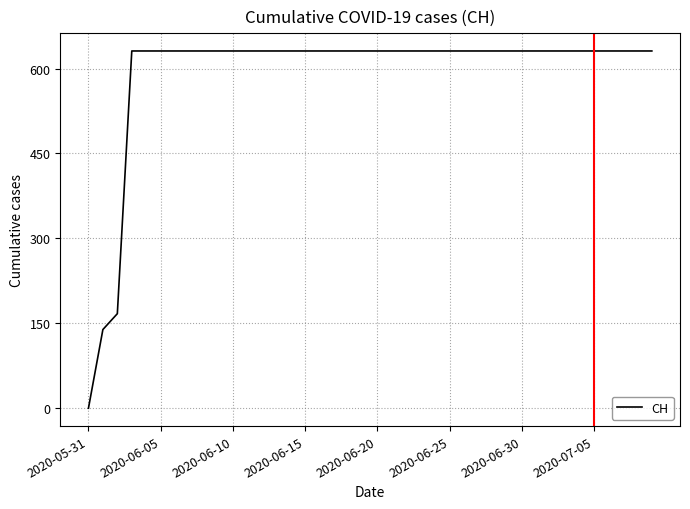

What is the difference between the maximum and minimum values?

631